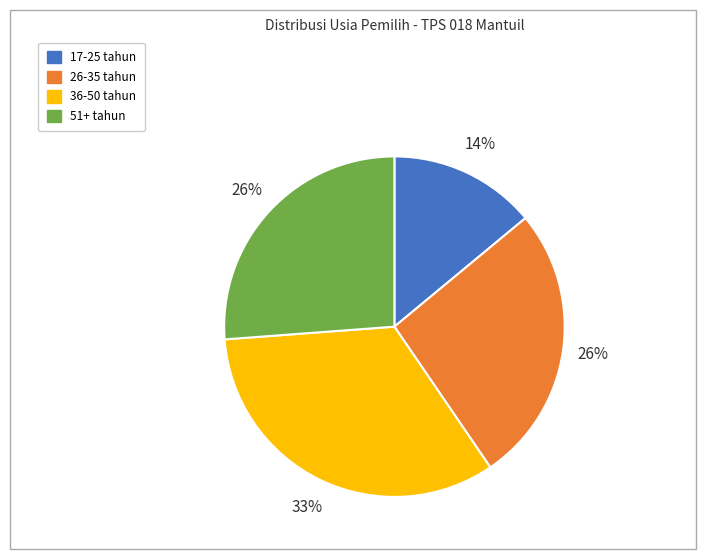

Count the number of slices in the pie.

4